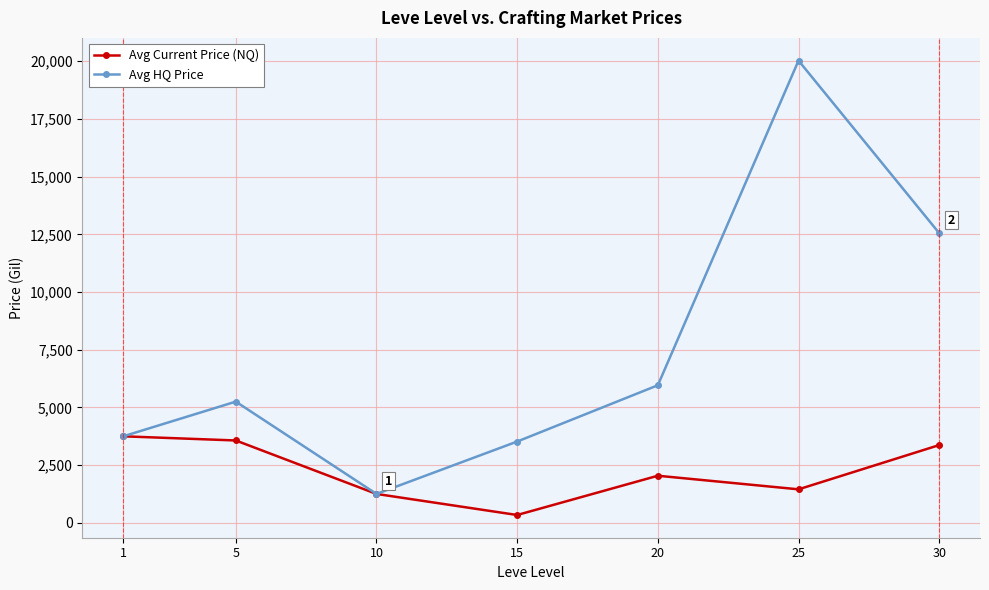

Is it true that Avg Current Price (NQ) equals 3566.7 at 5?

True